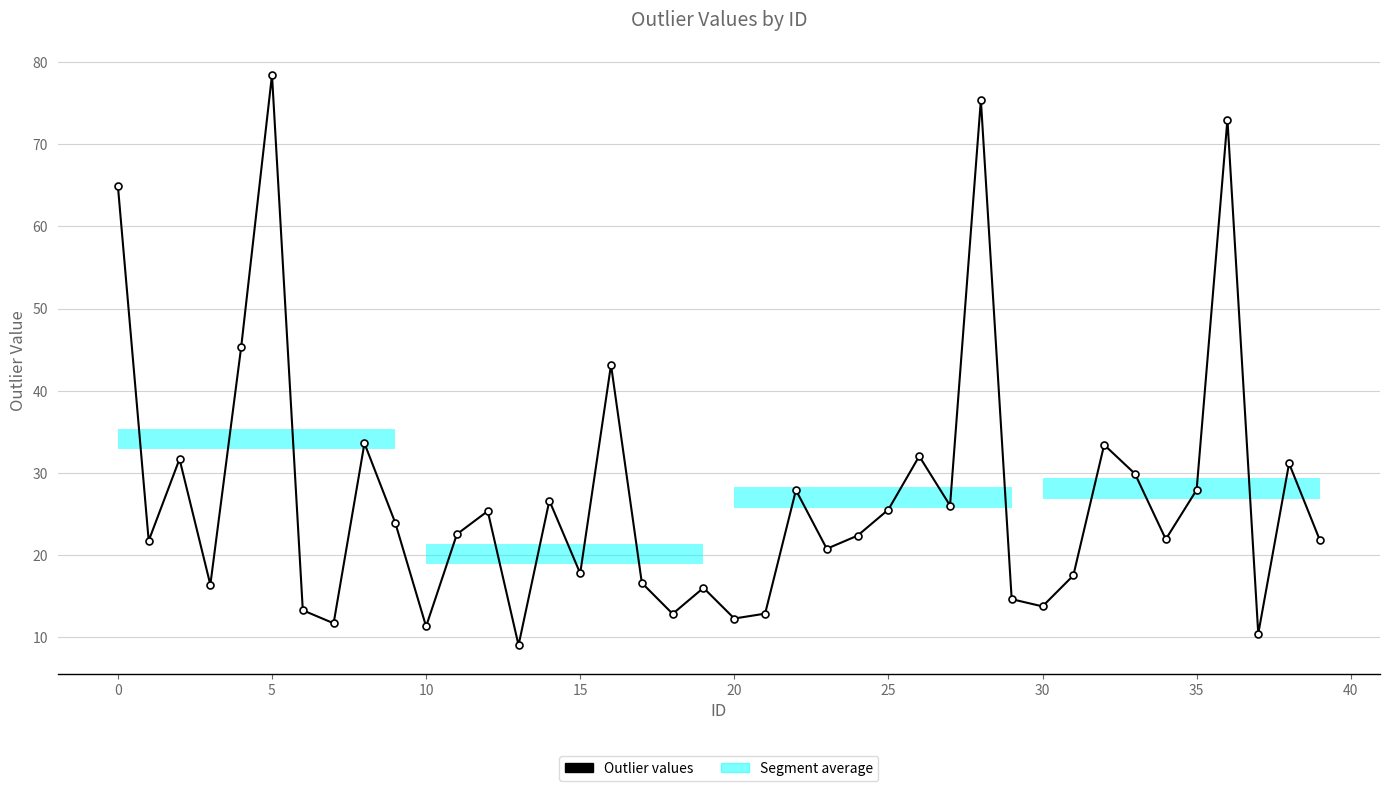

True or false: the data has more than 1 interior local peaks.

True